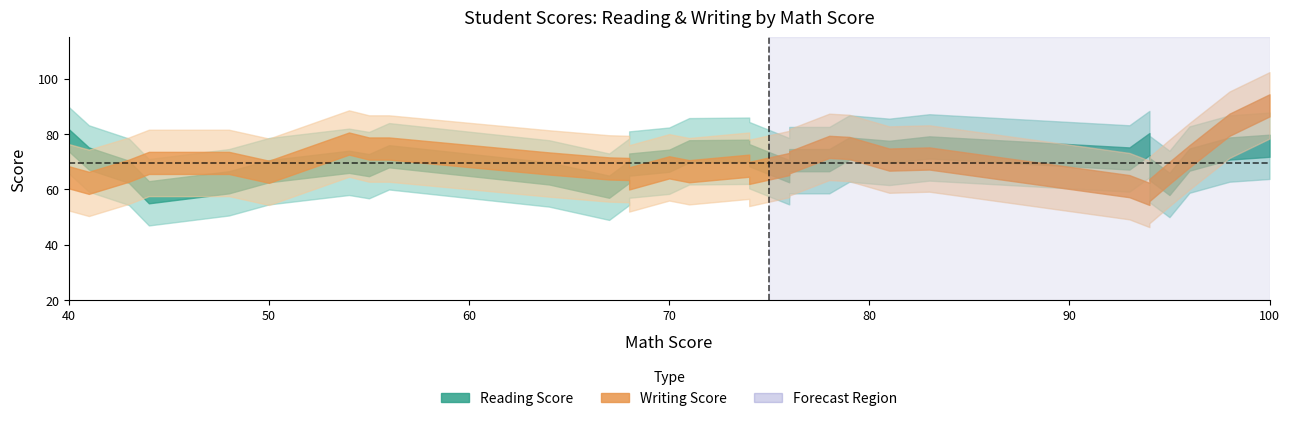

How many distinct data groups are displayed?

2